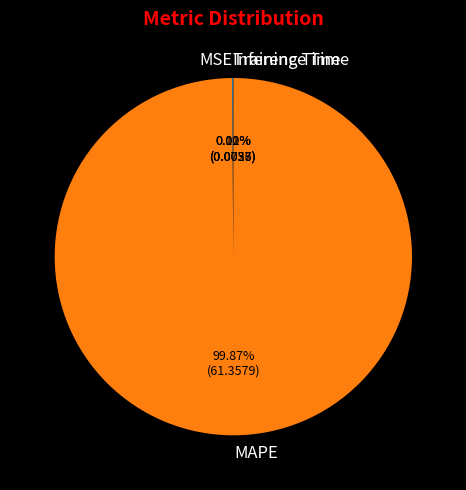

Which slice represents more than half of the pie?

MAPE